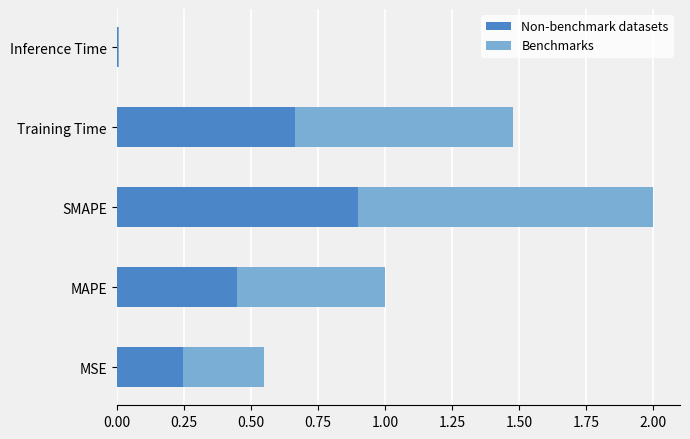

Which series has the largest range (max minus min)?

col_1